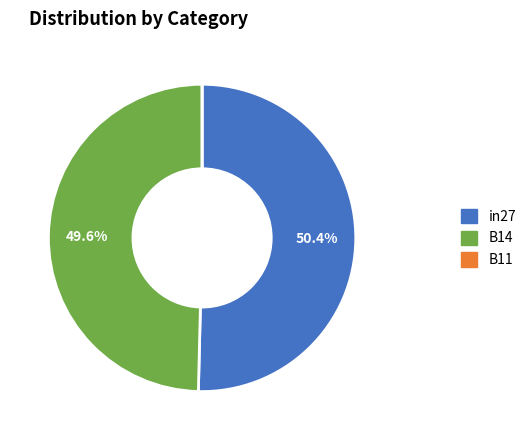

Which has a higher value, in27 or B14?

in27